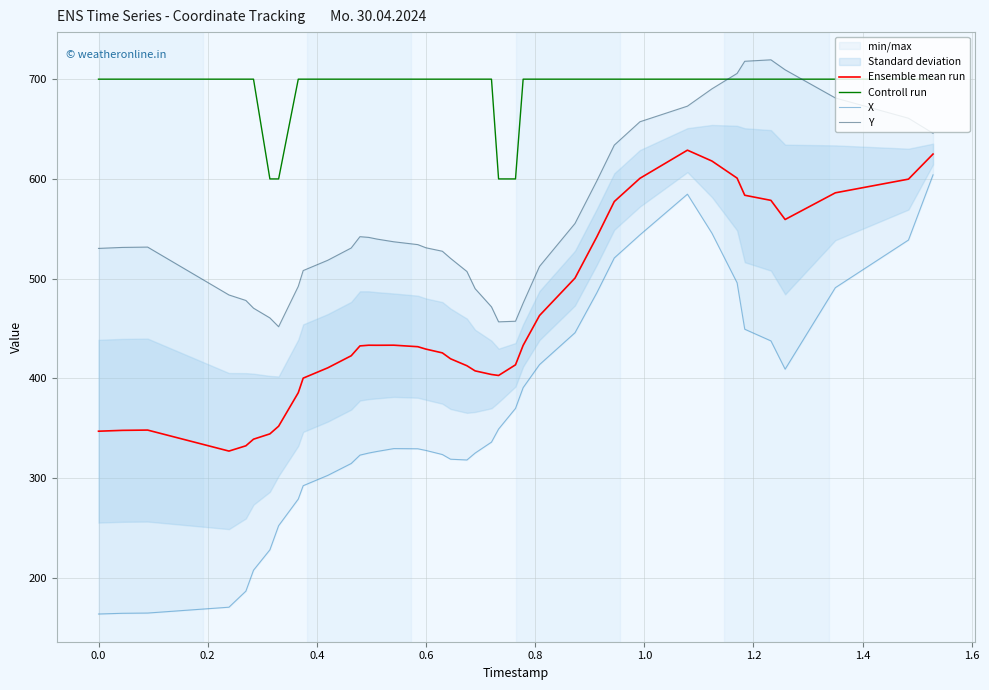

What is the value of the Controll run point at the 34th from the left?

700.0